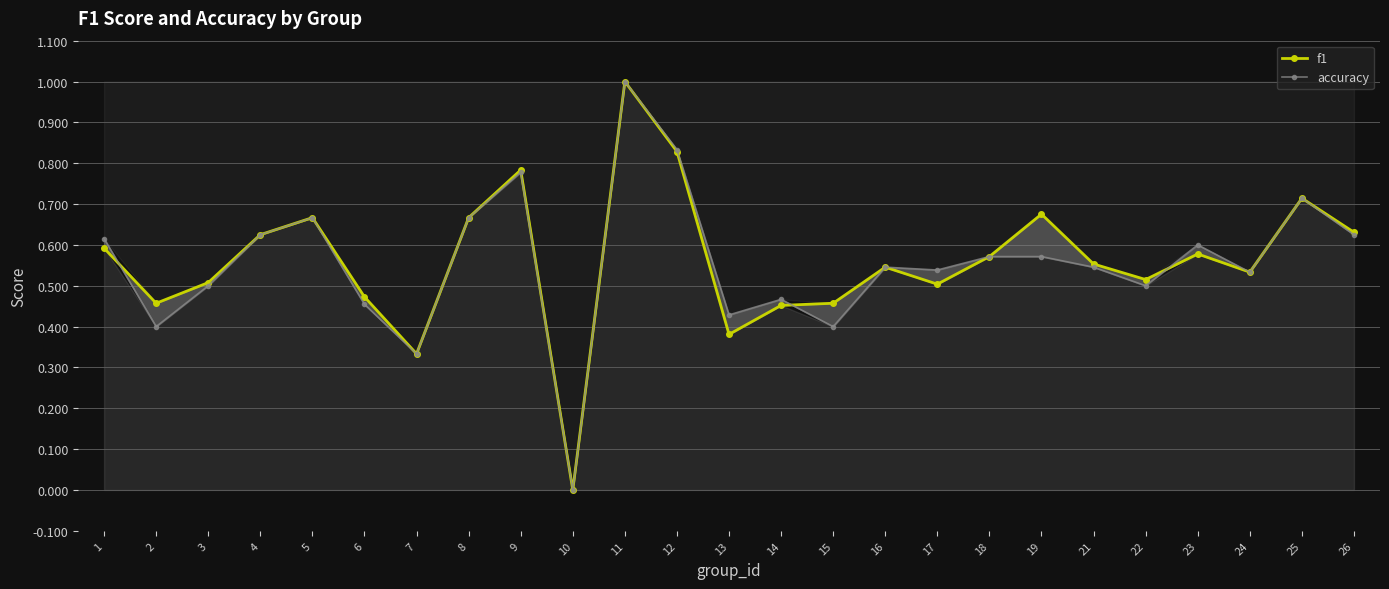

What is the maximum value for f1?

1.0